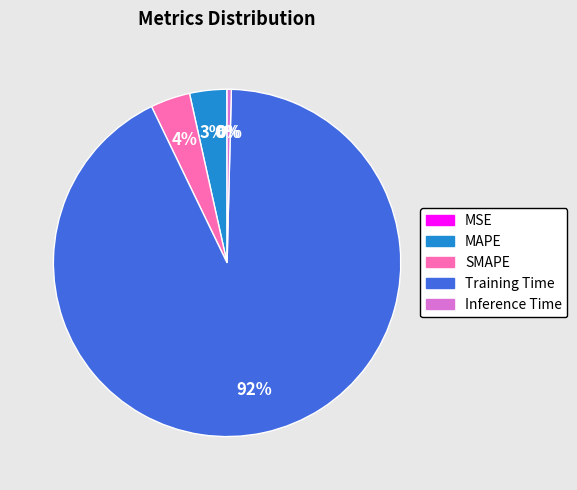

The Inference Time slice represents 0% of the pie. True or false?

True